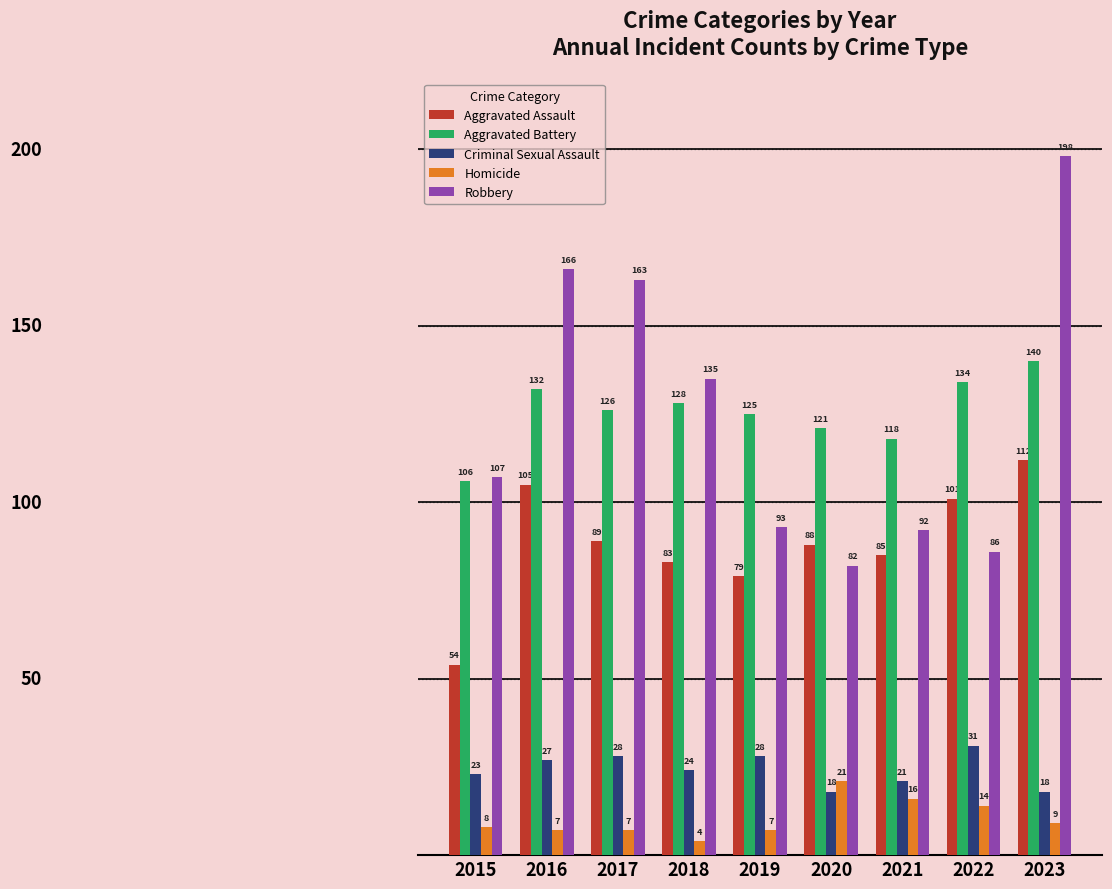

How many bars are there in each group?

5